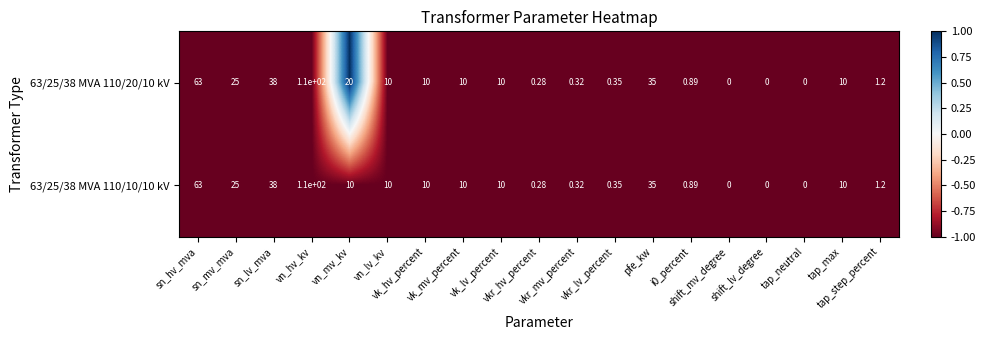

Reading left to right, extract all data points from this chart.

63/25/38 MVA 110/20/10 kV: sn_hv_mva=63	sn_mv_mva=25	sn_lv_mva=38	vn_hv_kv=110	vn_mv_kv=20	vn_lv_kv=10	vk_hv_percent=10	vk_mv_percent=10	vk_lv_percent=10	vkr_hv_percent=0	vkr_mv_percent=0	vkr_lv_percent=0	pfe_kw=35	i0_percent=1	shift_mv_degree=0	shift_lv_degree=0	tap_neutral=0	tap_max=10	tap_step_percent=1
63/25/38 MVA 110/10/10 kV: sn_hv_mva=63	sn_mv_mva=25	sn_lv_mva=38	vn_hv_kv=110	vn_mv_kv=10	vn_lv_kv=10	vk_hv_percent=10	vk_mv_percent=10	vk_lv_percent=10	vkr_hv_percent=0	vkr_mv_percent=0	vkr_lv_percent=0	pfe_kw=35	i0_percent=1	shift_mv_degree=0	shift_lv_degree=0	tap_neutral=0	tap_max=10	tap_step_percent=1